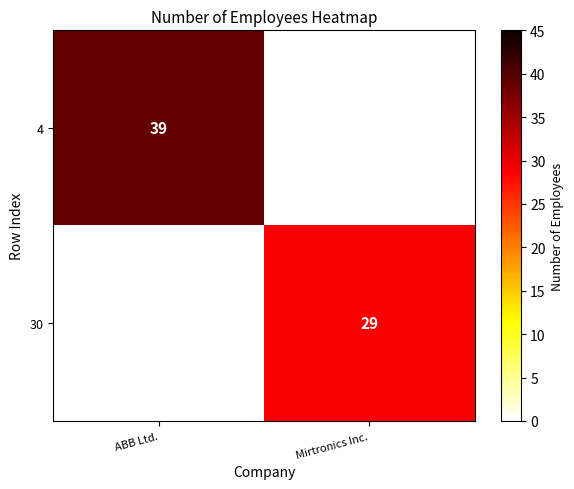

The value of 30 at Mirtronics Inc. is 29. True or false?

True